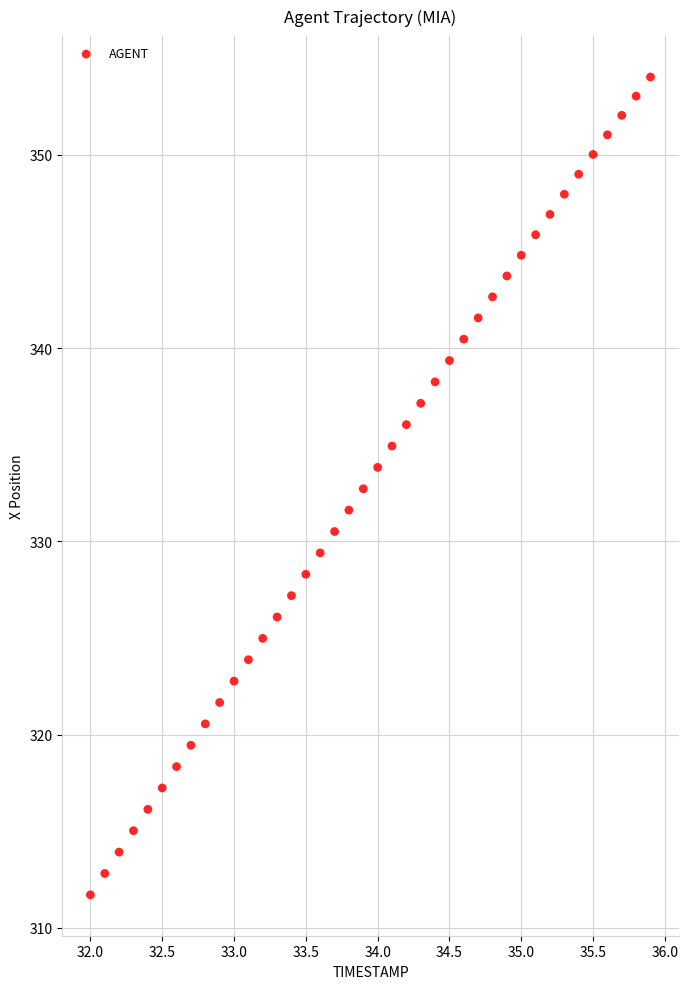

What is the range of X values (max minus min)?

3.9